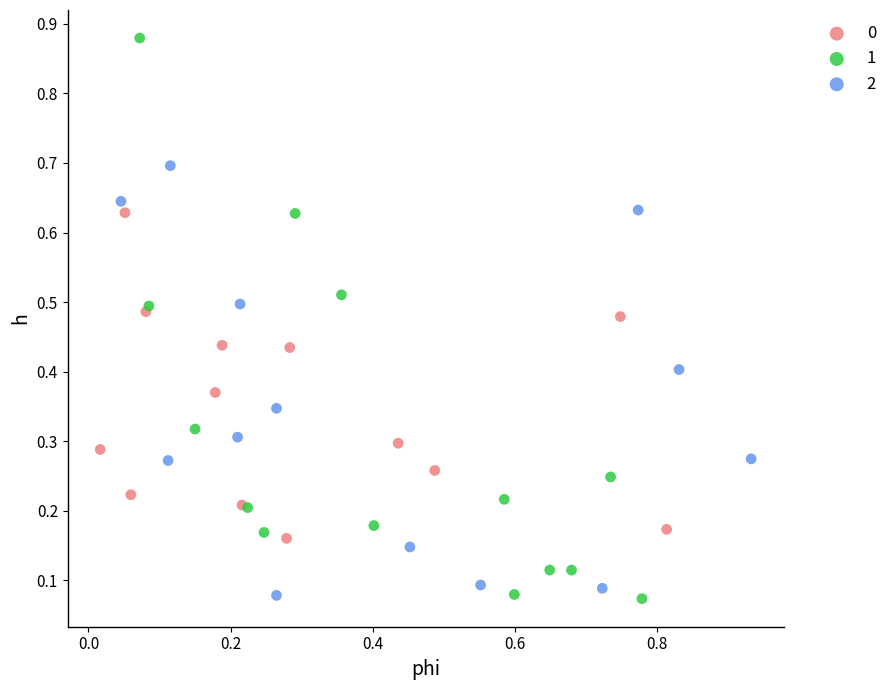

Which series contains the highest Y value?

1